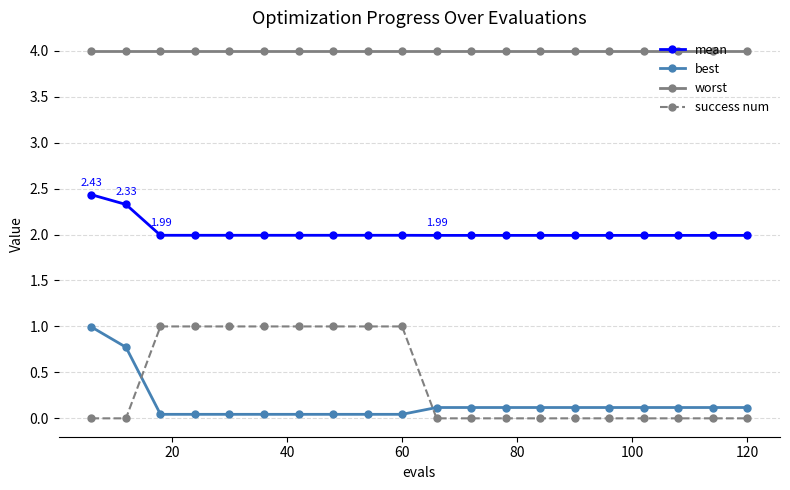

Count the number of data series in this chart.

4